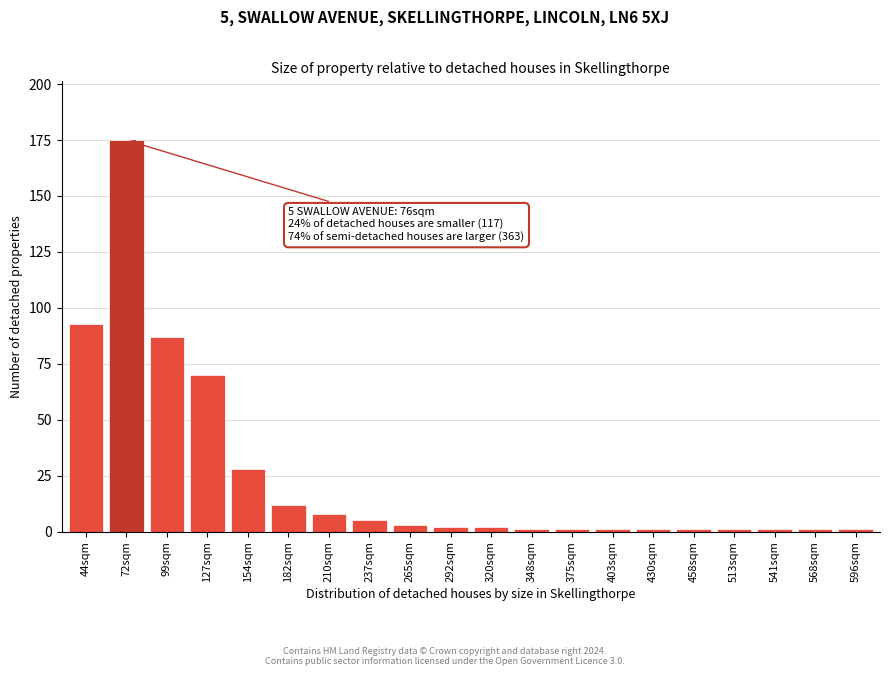

Reading right to left, transcribe all the data shown in this chart.

1	1	1	1	1	1	1	1	1	2	2	3	5	8	12	28	70	87	175	93